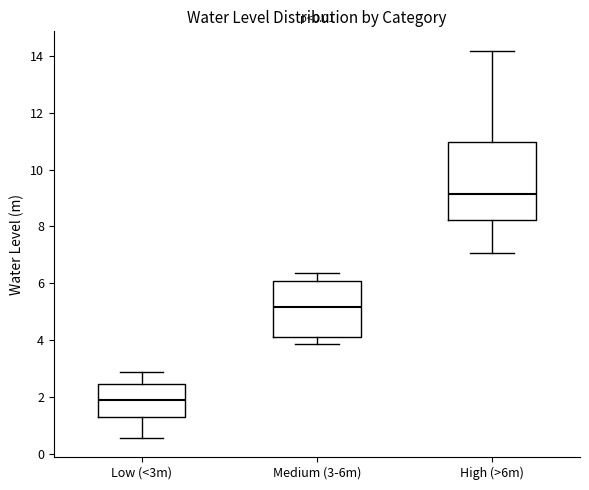

Comparing the boxes themselves (not the whiskers), which one is the tallest?

High (>6m)